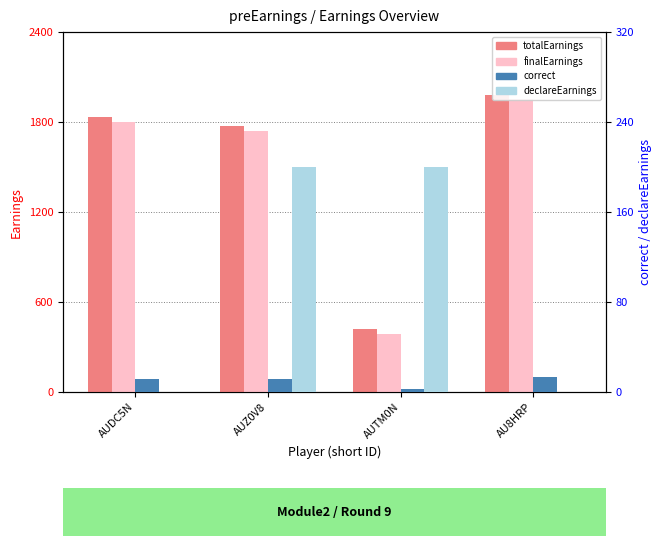

At which label is correct closest to 8?

AUDC5N